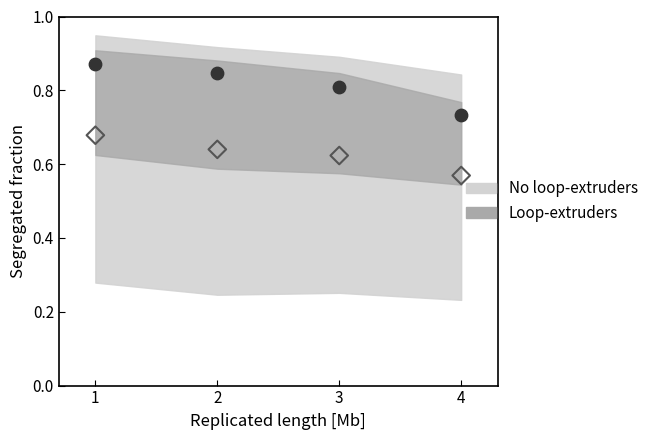

Which series contains the highest Y value?

col_6